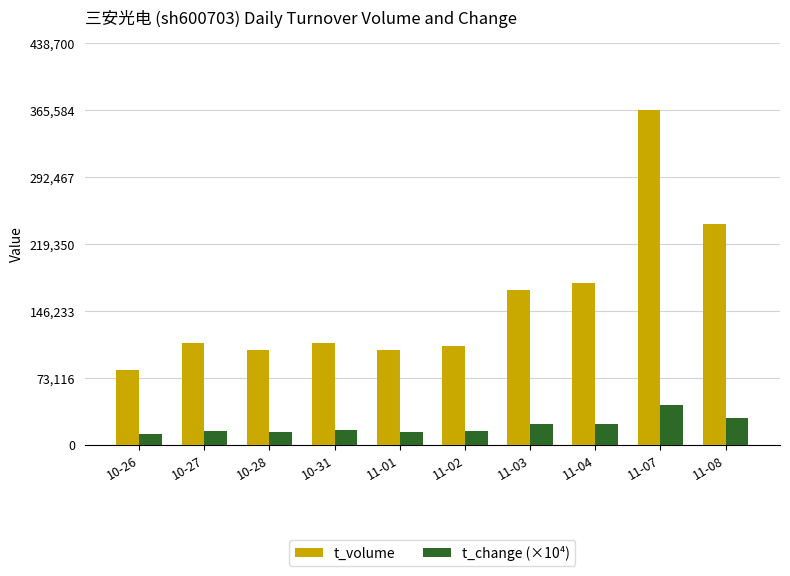

What is the total value across all series at 11-08?

269578.0